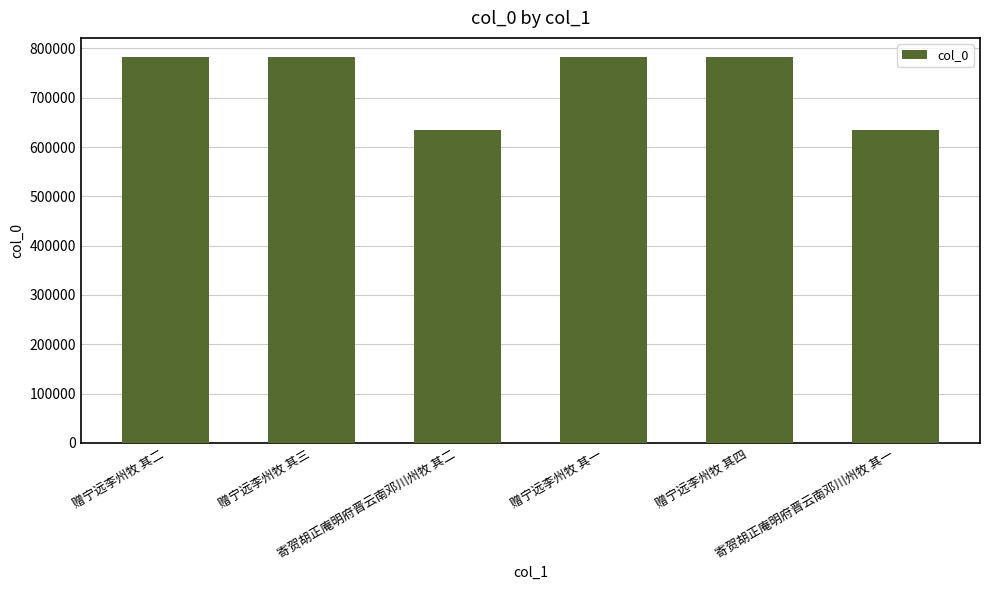

What is the difference between the maximum and second lowest values?

148068